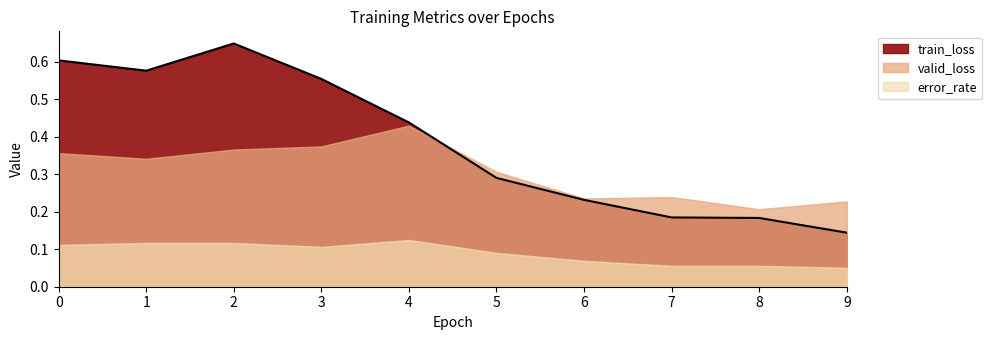

Count the valid_loss values in the range 0 to 1.

10